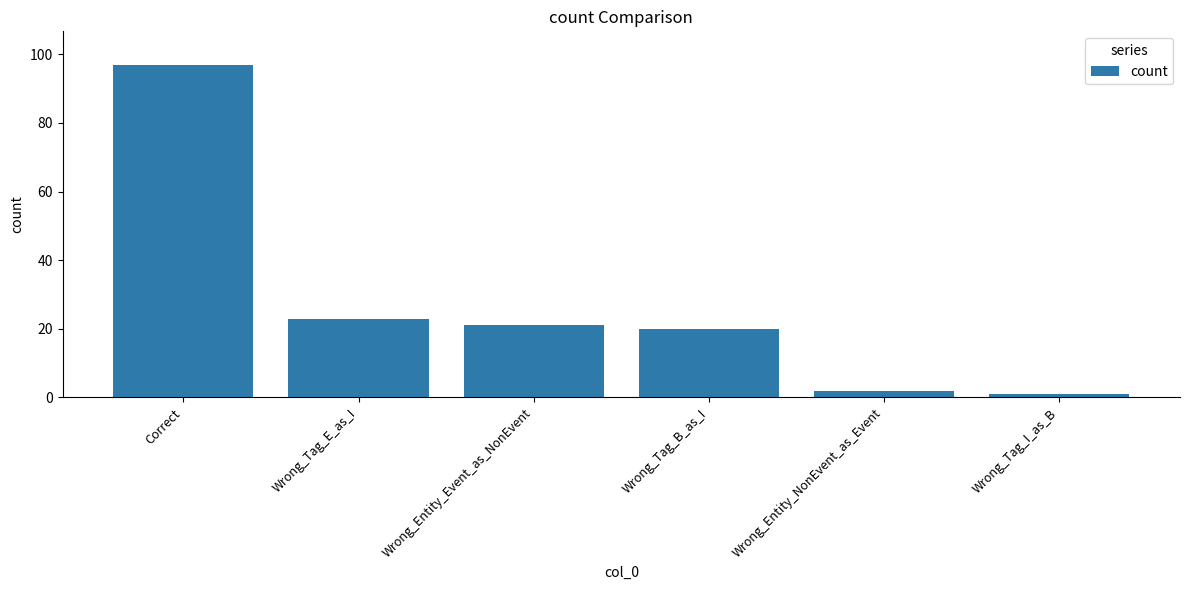

The value at Wrong_Entity_Event_as_NonEvent is 32. True or false?

False